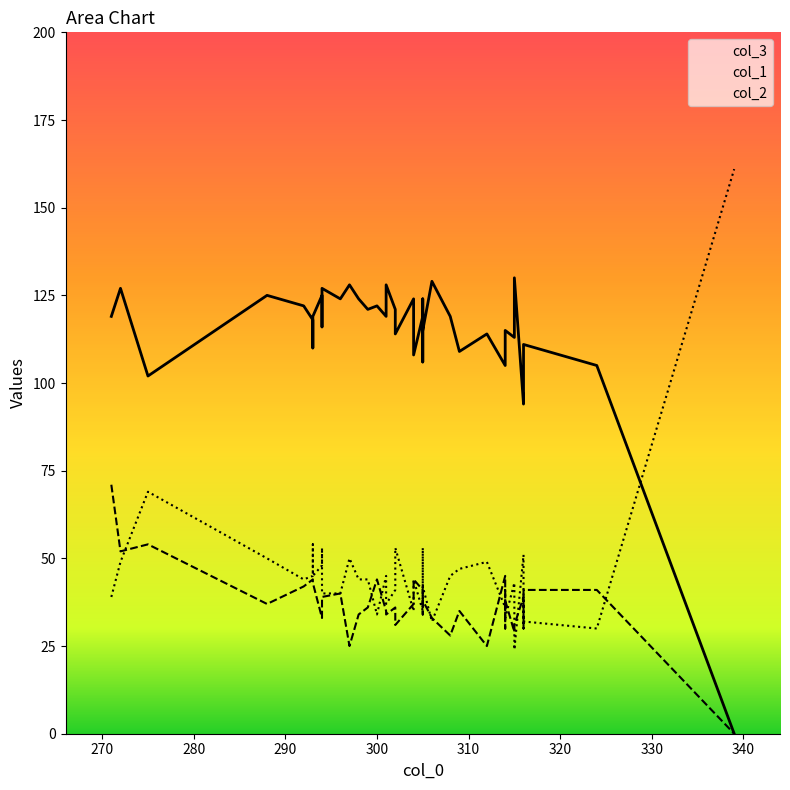

How many lines are shown in the chart?

3